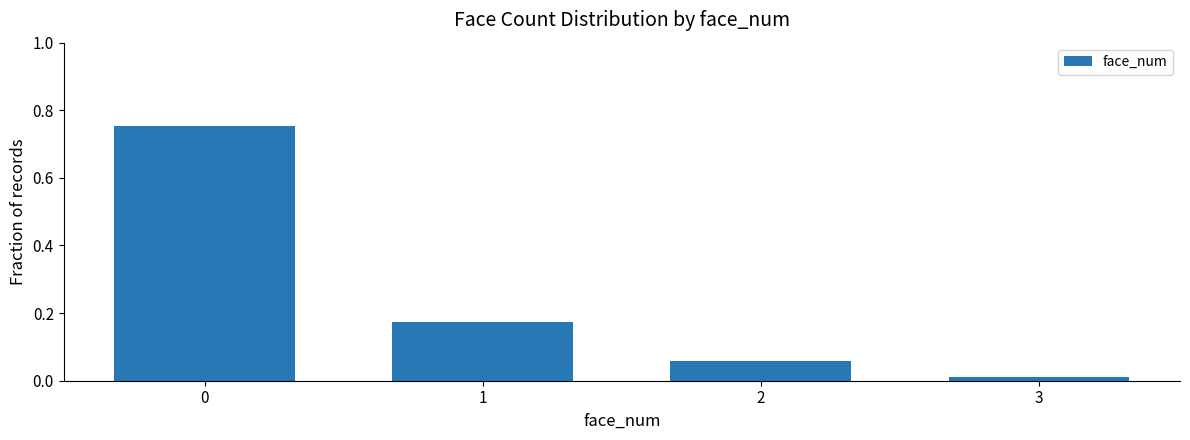

At which label is the value closest to 0?

3